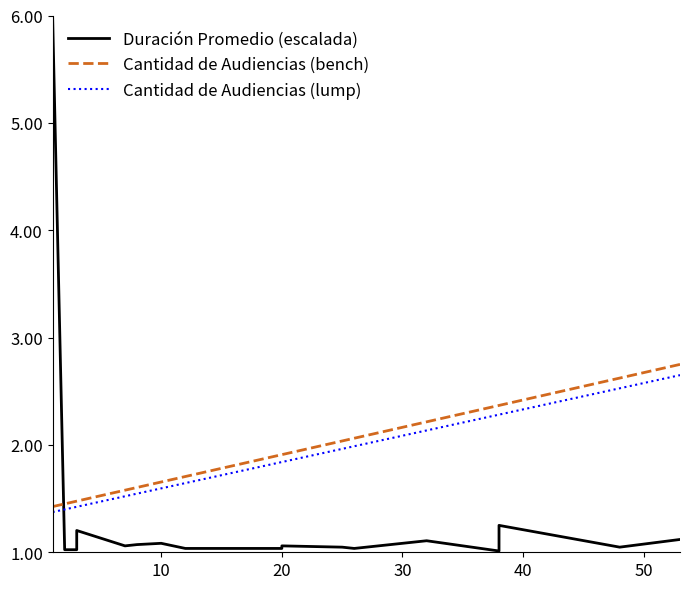

Reading left to right, transcribe all the data shown in this chart.

Duración Promedio (escalada): 1.0	6.0	1.0	1.0	1.2	1.1	1.1	1.1	1.1	1.0	1.0	1.1	1.0	1.0	1.1	1.0	1.3	1.0	1.1
Cantidad de Audiencias (bench): 1.4	1.4	1.5	1.5	1.5	1.6	1.6	1.7	1.7	1.7	1.9	1.9	2.0	2.1	2.2	2.4	2.4	2.6	2.8
Cantidad de Audiencias (lump): 1.4	1.4	1.4	1.4	1.4	1.5	1.5	1.6	1.6	1.6	1.8	1.8	2.0	2.0	2.1	2.3	2.3	2.5	2.7